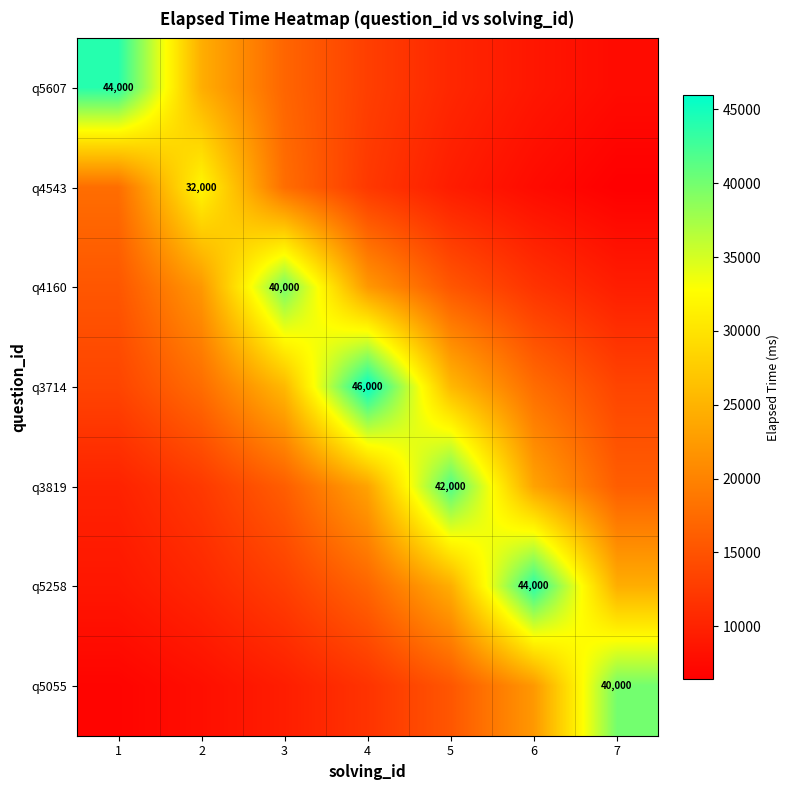

How many categories are shown in the chart?

7